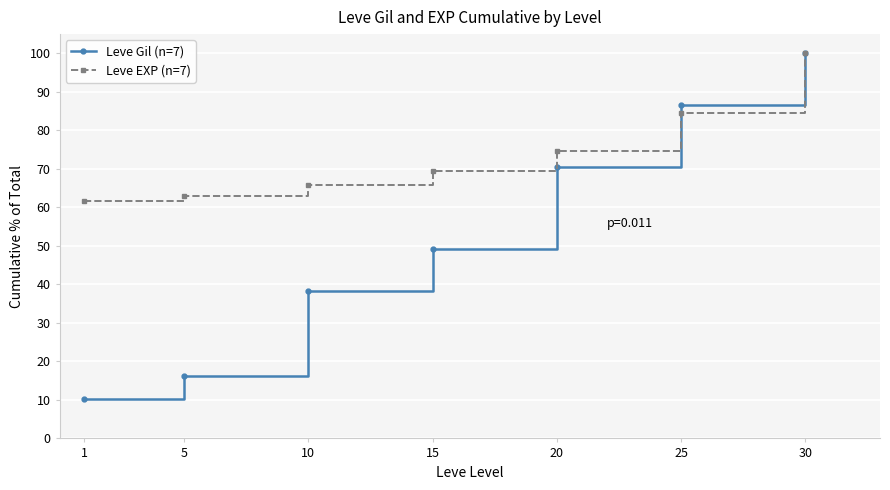

What are all the series names shown in the legend?

Leve Gil (n=7), Leve EXP (n=7)